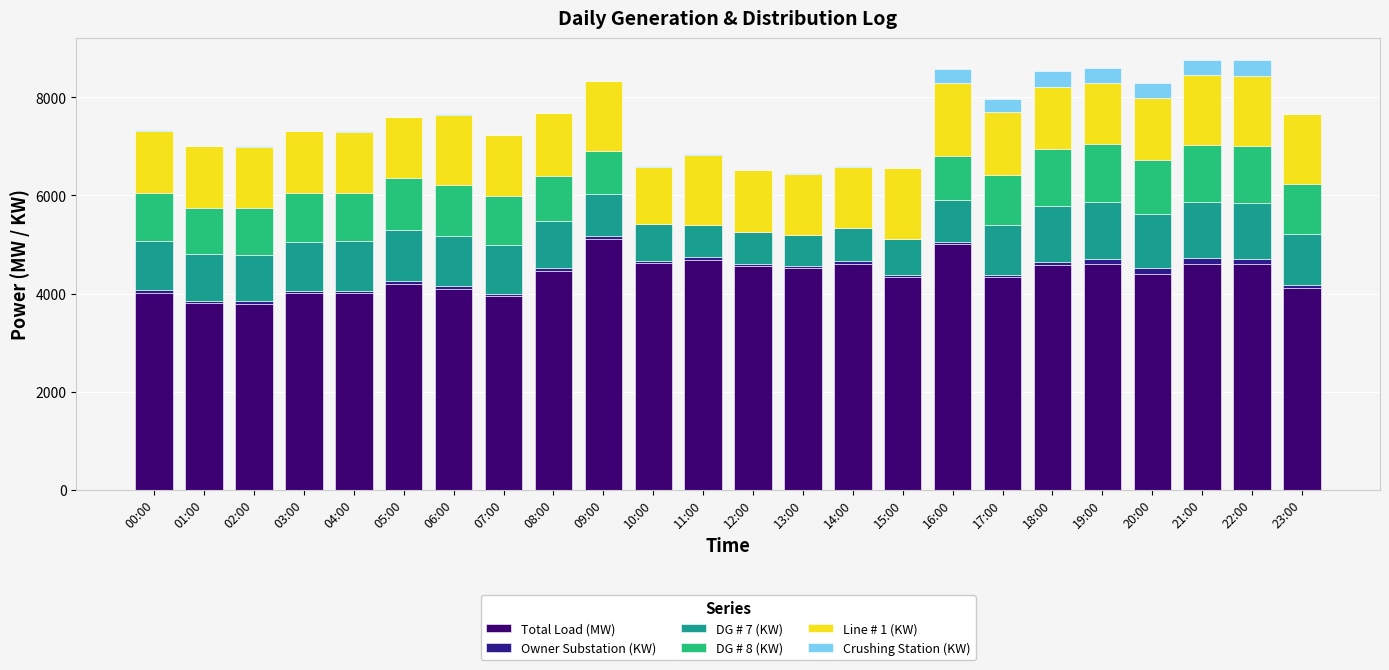

Is it true that Total Load (MW) equals 7665 at 18:00?

False